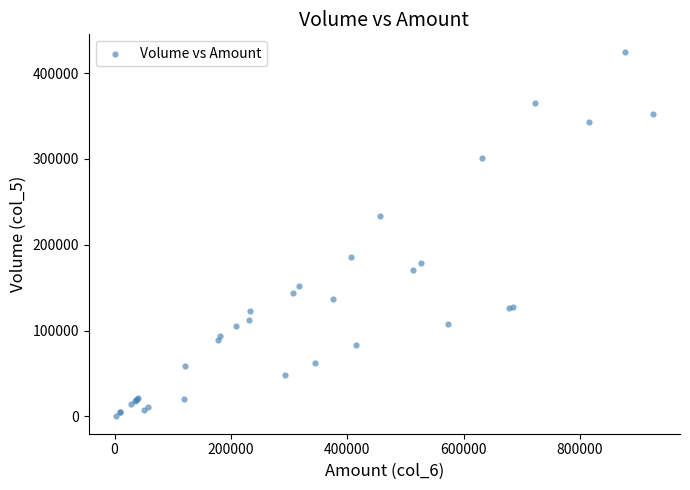

What Y value in the scatter plot is closest to 212500?

233000